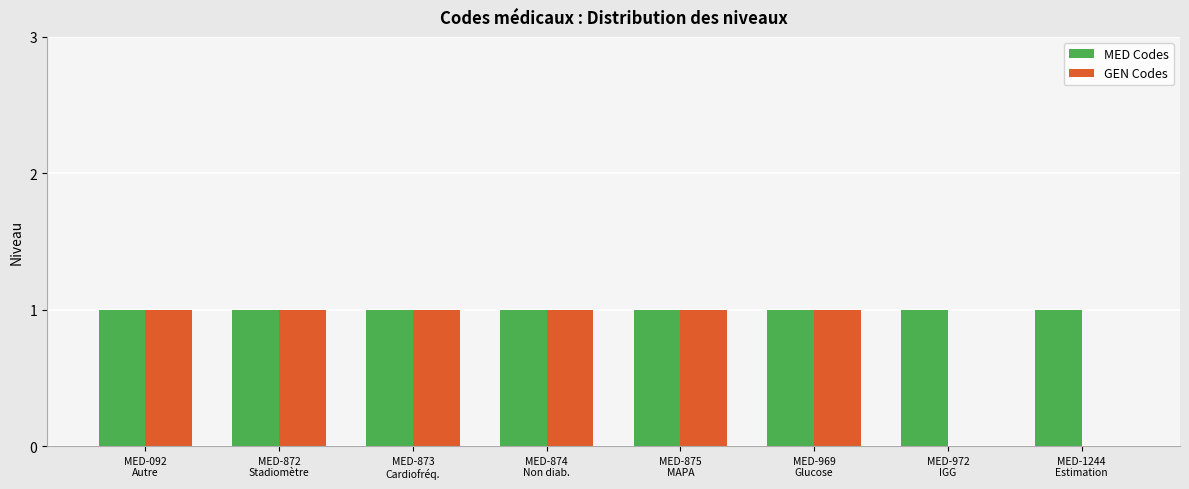

Which series has the largest total across all categories?

MED Codes